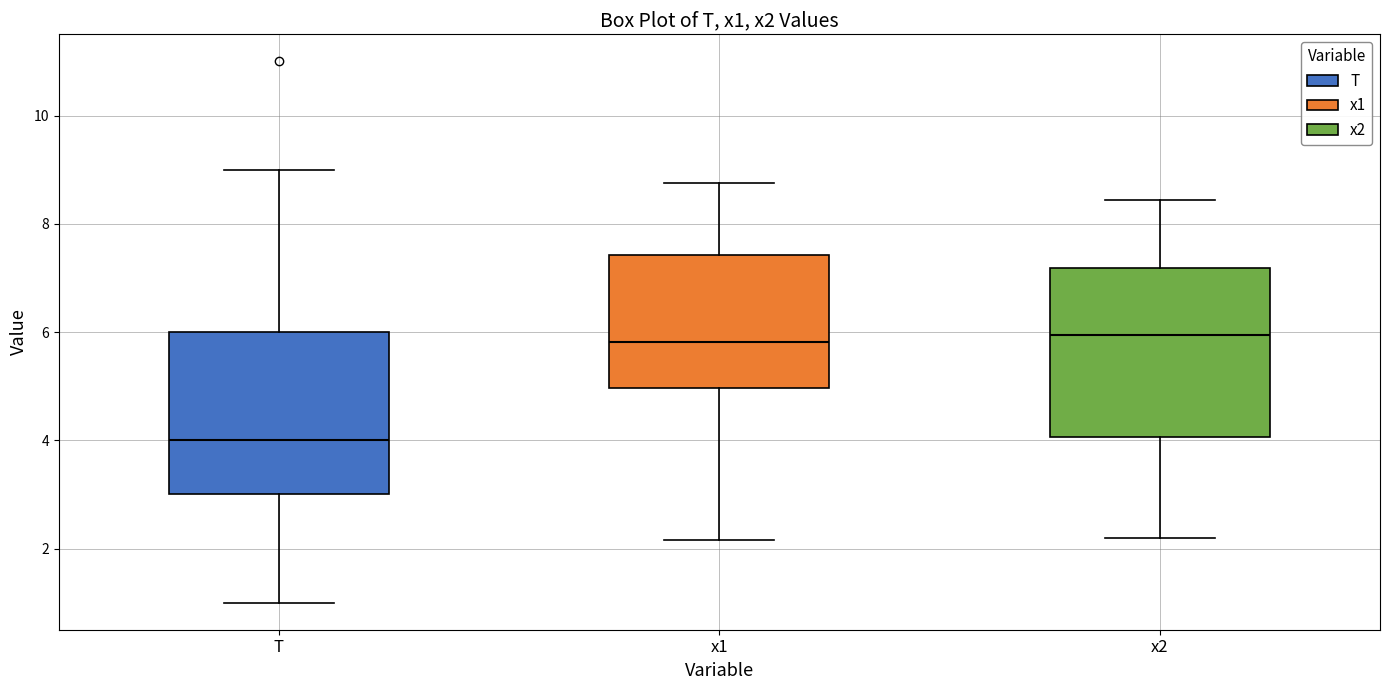

Where does the lower whisker of the box for x1 end on the y-axis? The values are not printed on the chart, so give them approximately, as read against the axis.

2.2